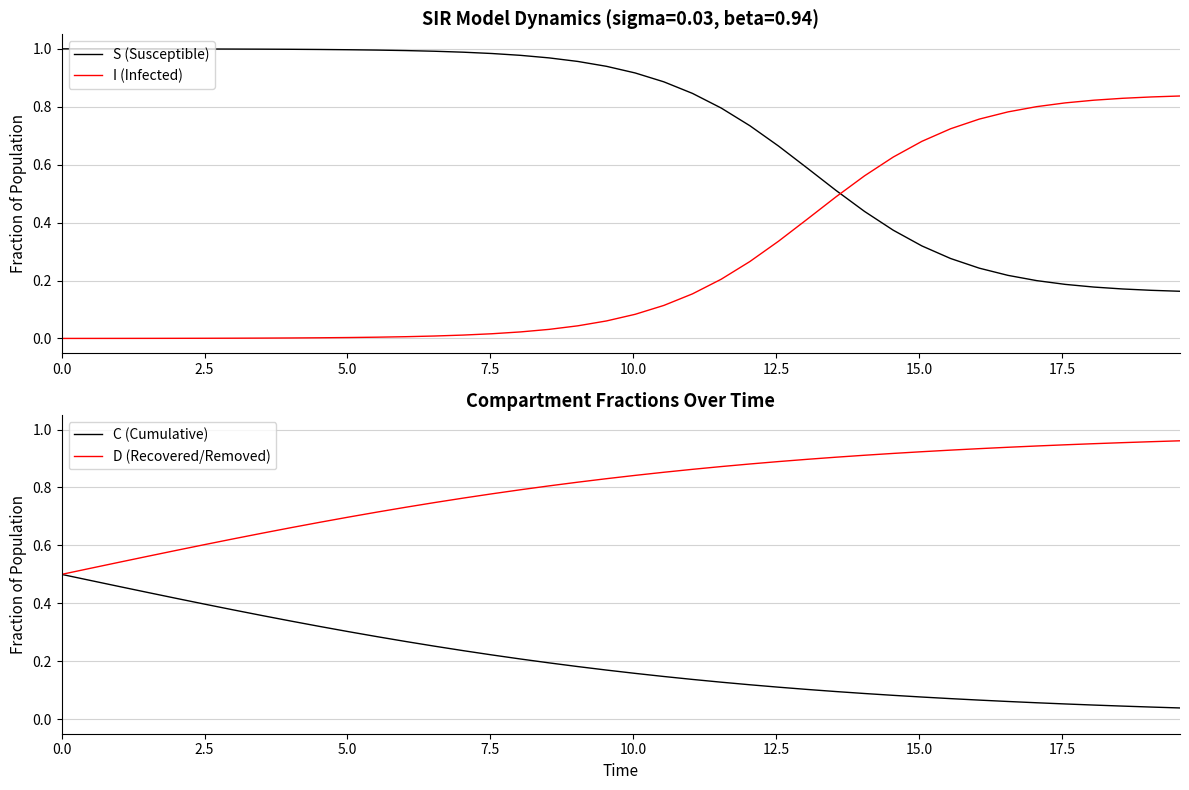

True or false: S (Susceptible) and I (Infected) intersect in this chart.

True